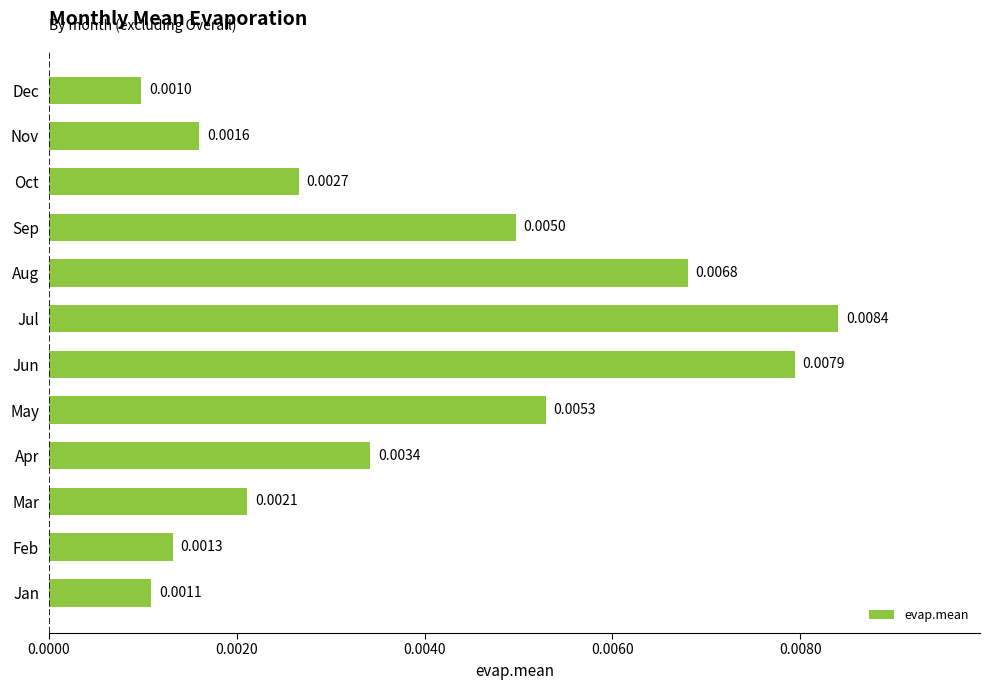

Where is the data nearest to the value 0?

Dec